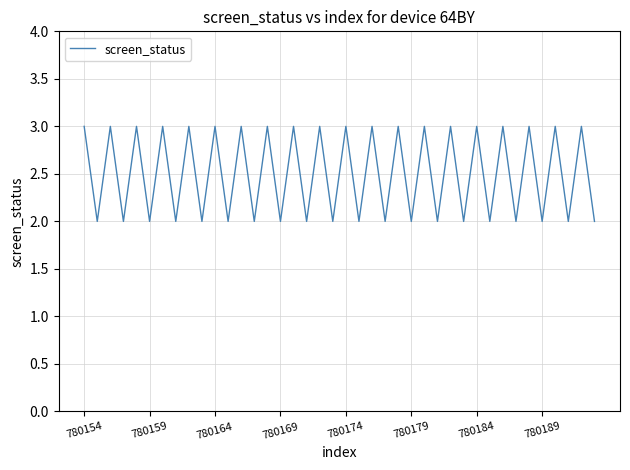

What is the maximum value shown in the chart?

3